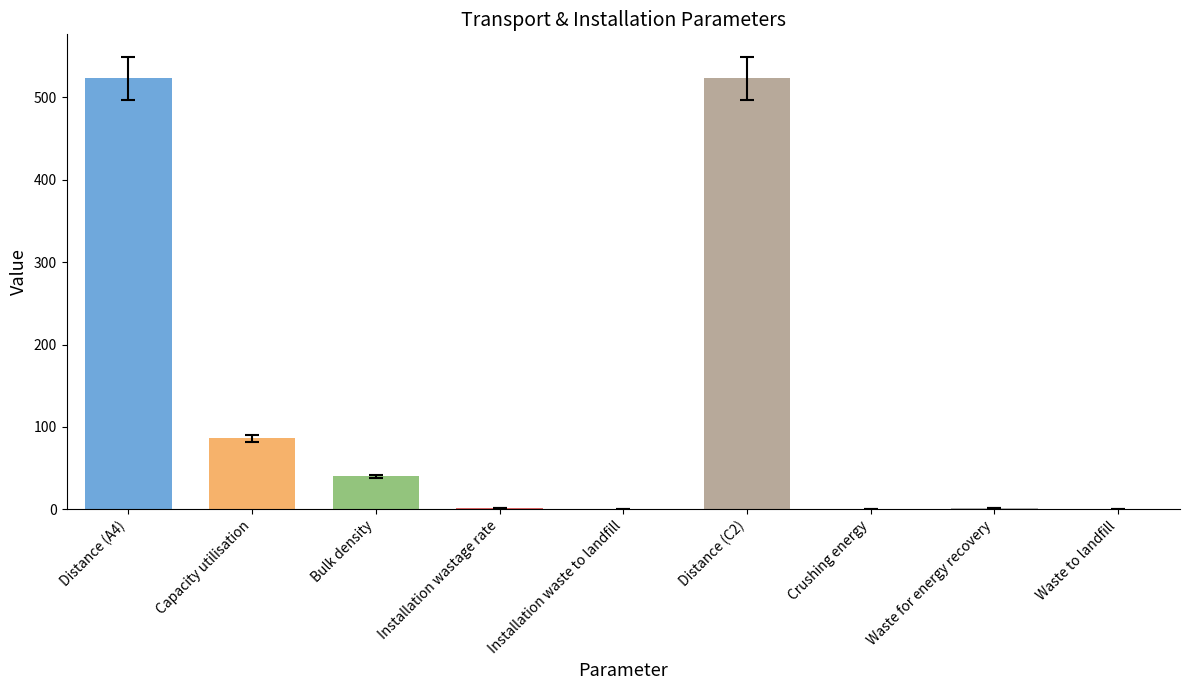

The chart shows a value of 0.2 at Waste to landfill. True or false?

True